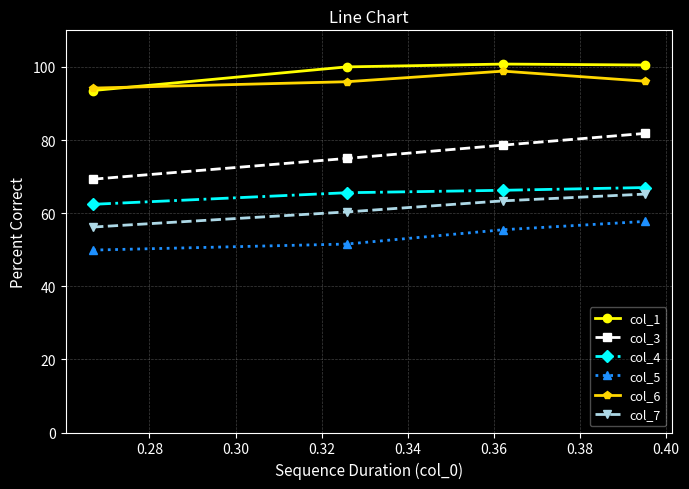

Which series has the largest range (max minus min)?

col_3